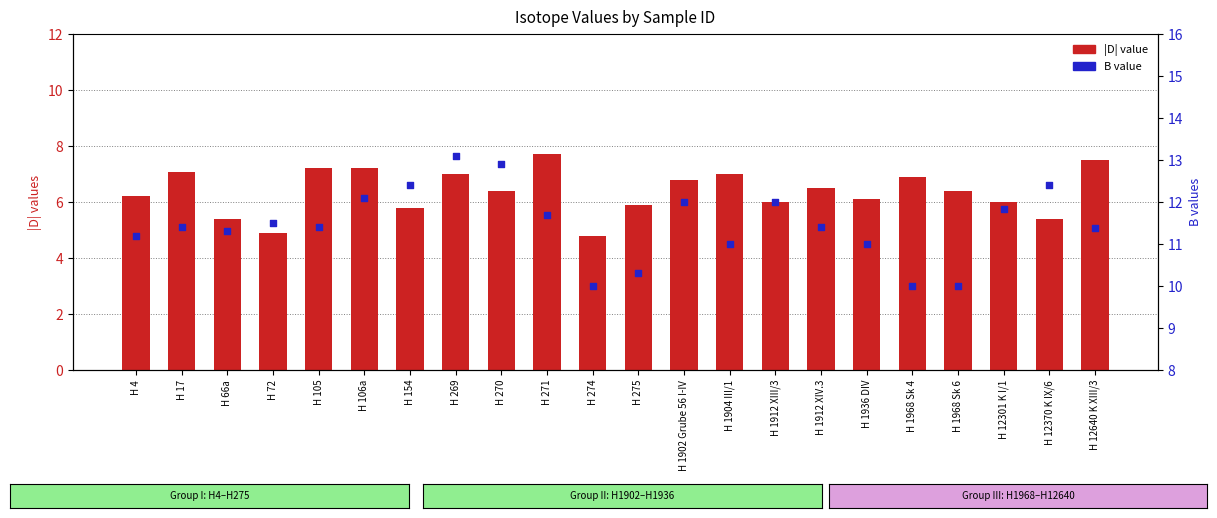

Is the value of D (abs) at H 274 greater than the value of B at H 270?

No